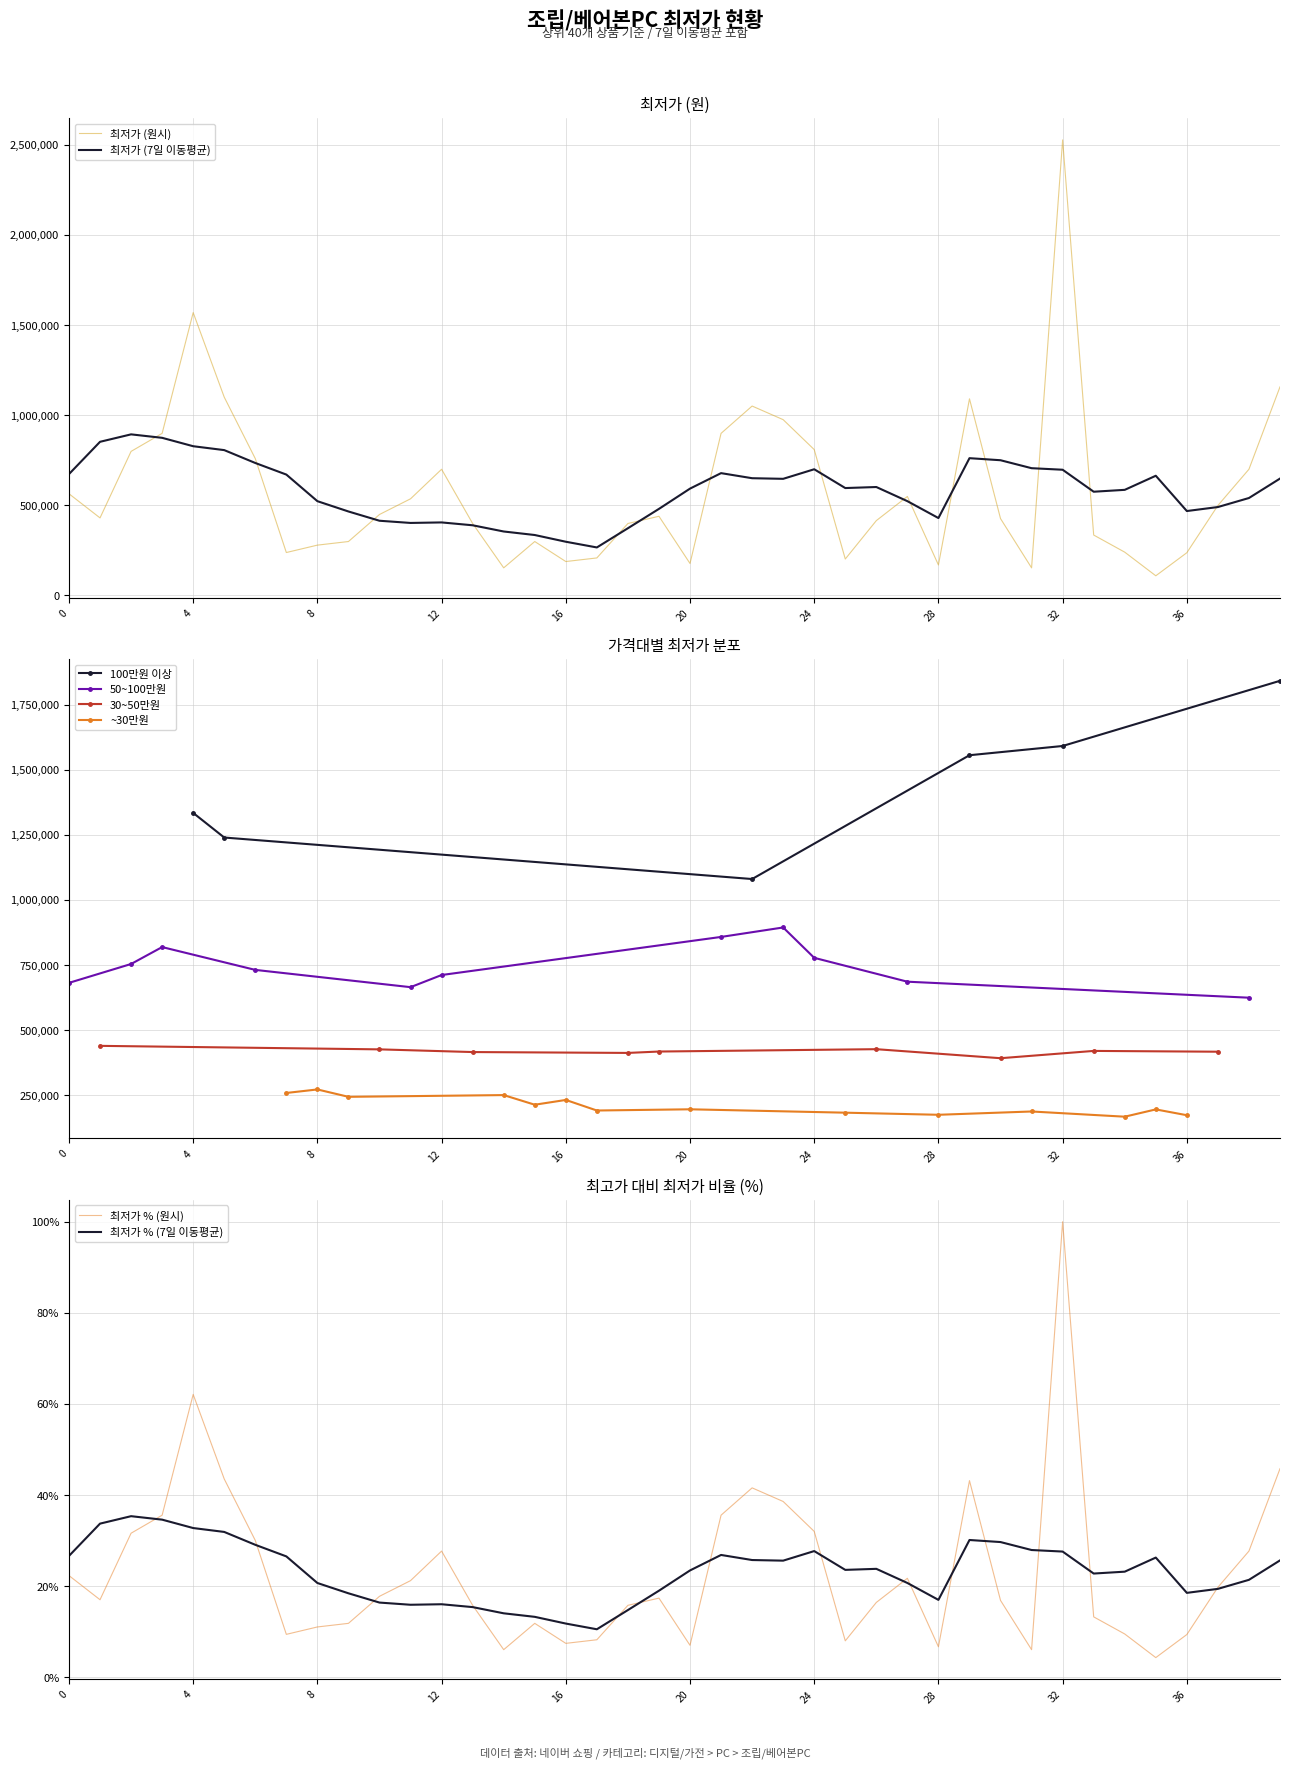

What is the average value?

585638